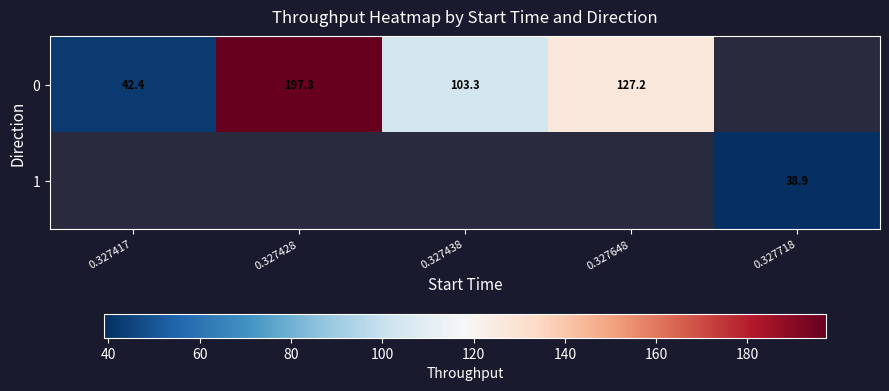

Which has a higher value, 0.327417 or 0.327648?

0.327648